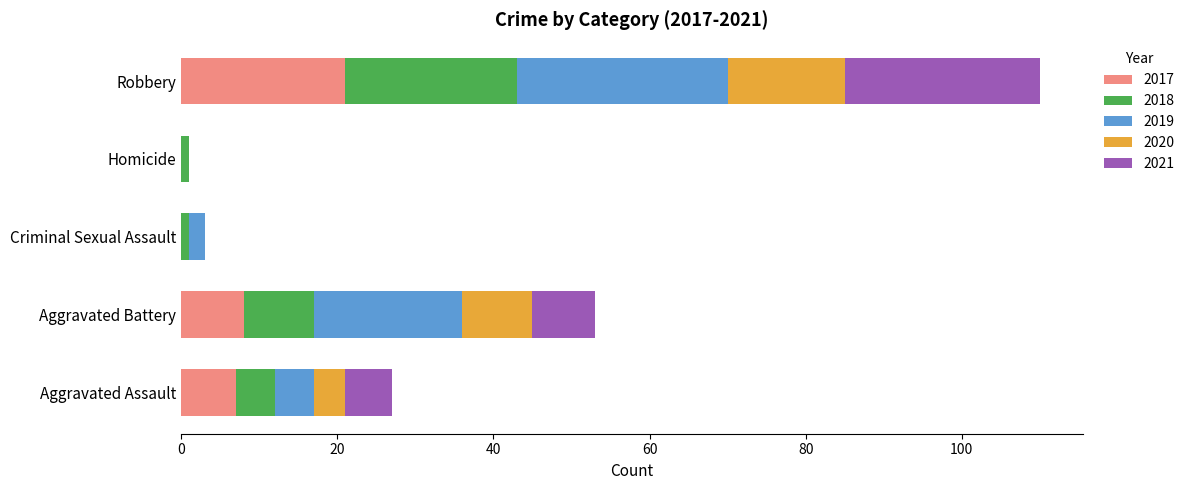

What is the maximum value for 2017?

21